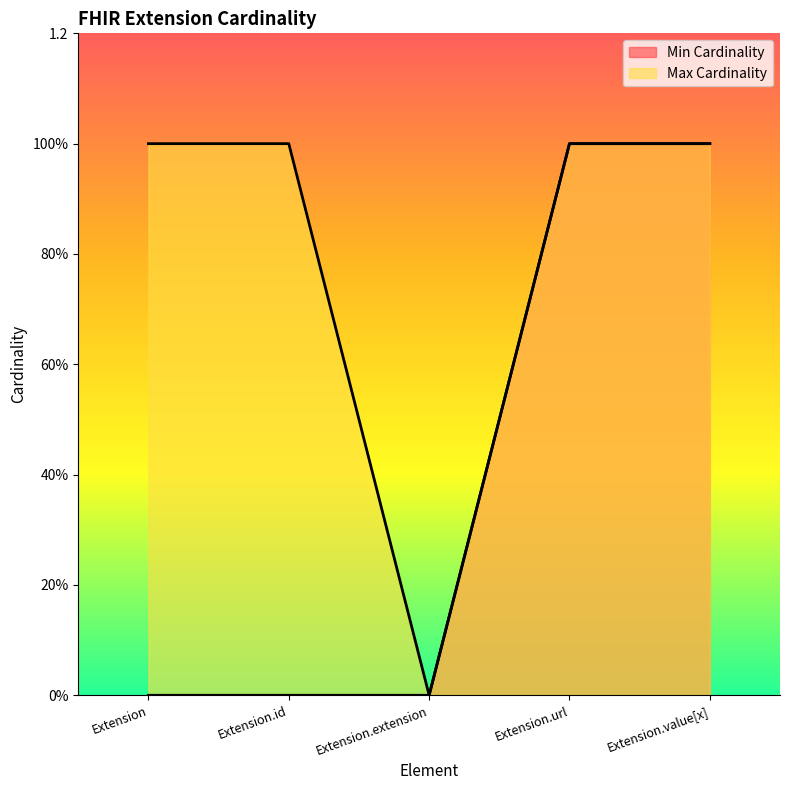

Reading left to right, transcribe all the data shown in this chart.

Min Cardinality: Extension=0	Extension.id=0	Extension.extension=0	Extension.url=1	Extension.value[x]=1
Max Cardinality: Extension=1	Extension.id=1	Extension.extension=0	Extension.url=1	Extension.value[x]=1